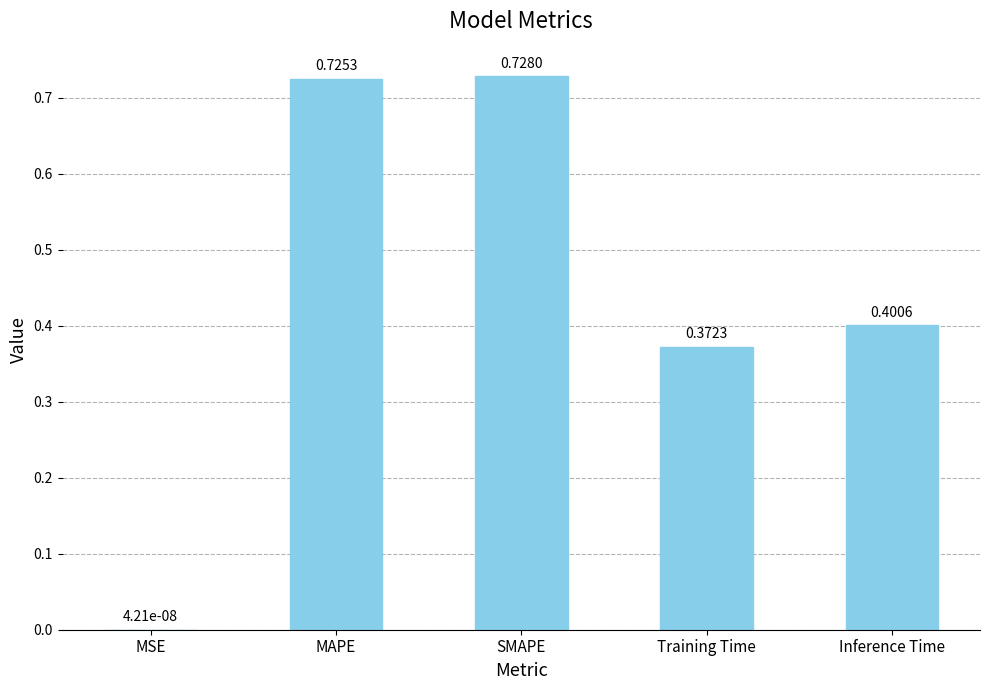

The value at Training Time is 0.6. True or false?

False